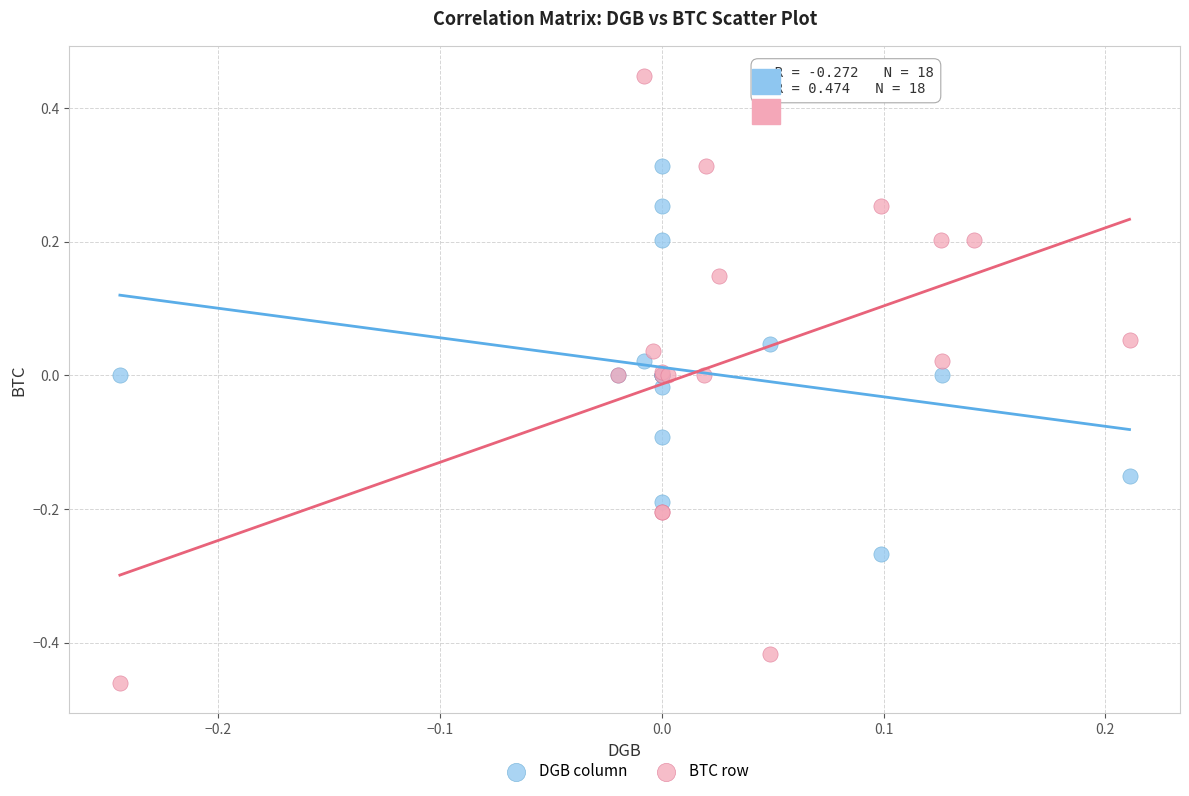

Which series contains the lowest Y value?

BTC row